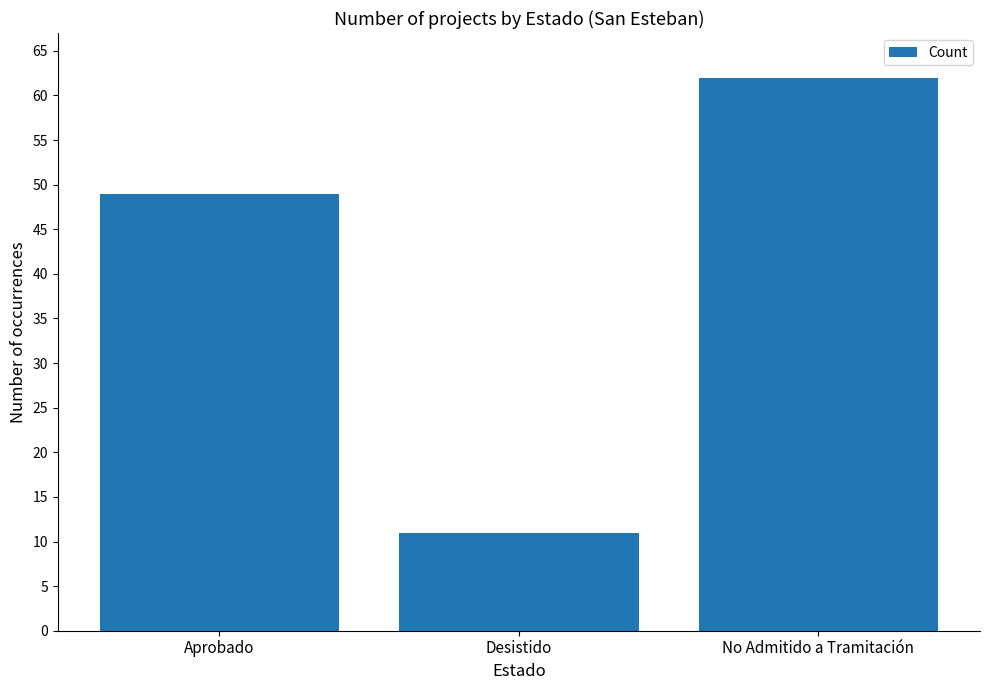

What is the label of the 3rd bar from the right?

Aprobado